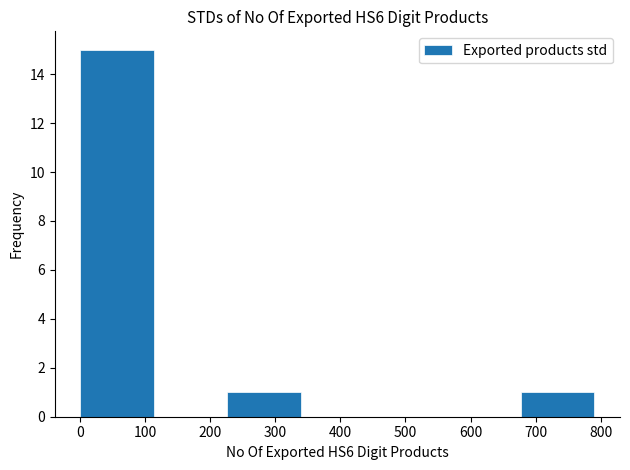

Reading left to right, list every bar in this chart as the range it spans on the x-axis followed by its height. Neither the bar edges nor the heights are printed on the chart, so give them approximately, as read against the axes.

0 to 110: 15
110 to 230: 0
230 to 340: 1
340 to 450: 0
450 to 560: 0
560 to 680: 0
680 to 790: 1